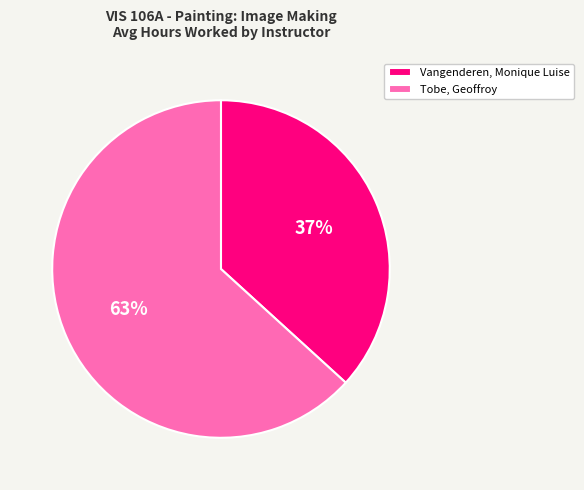

What is the smallest slice in the pie chart?

Vangenderen, Monique Luise